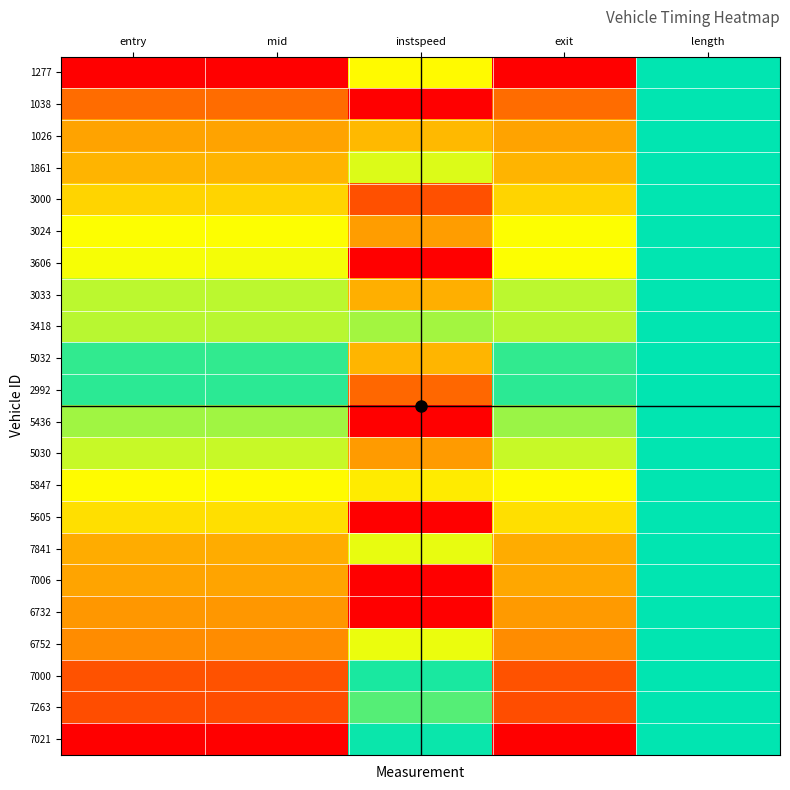

How many categories are shown in the chart?

5